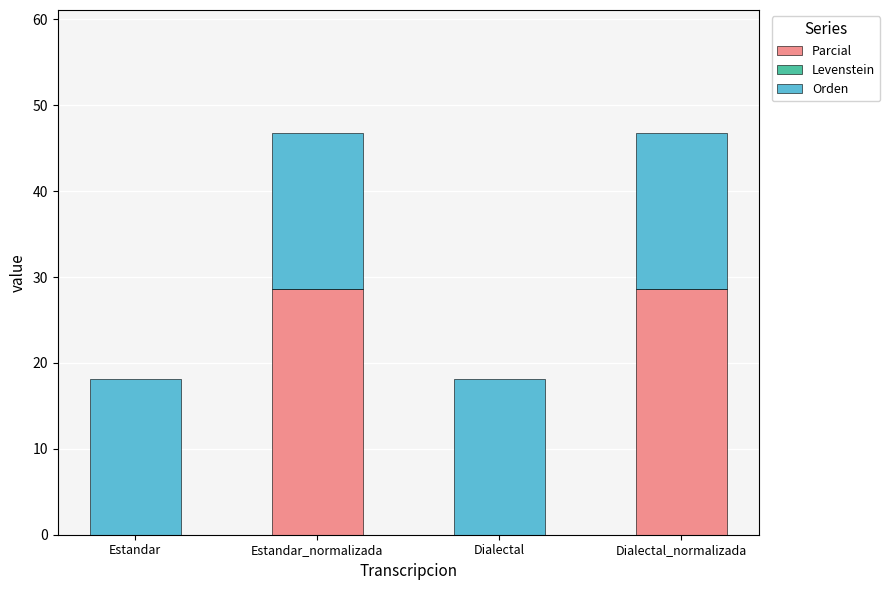

The Parcial series shows 9.1 at Dialectal. True or false?

False